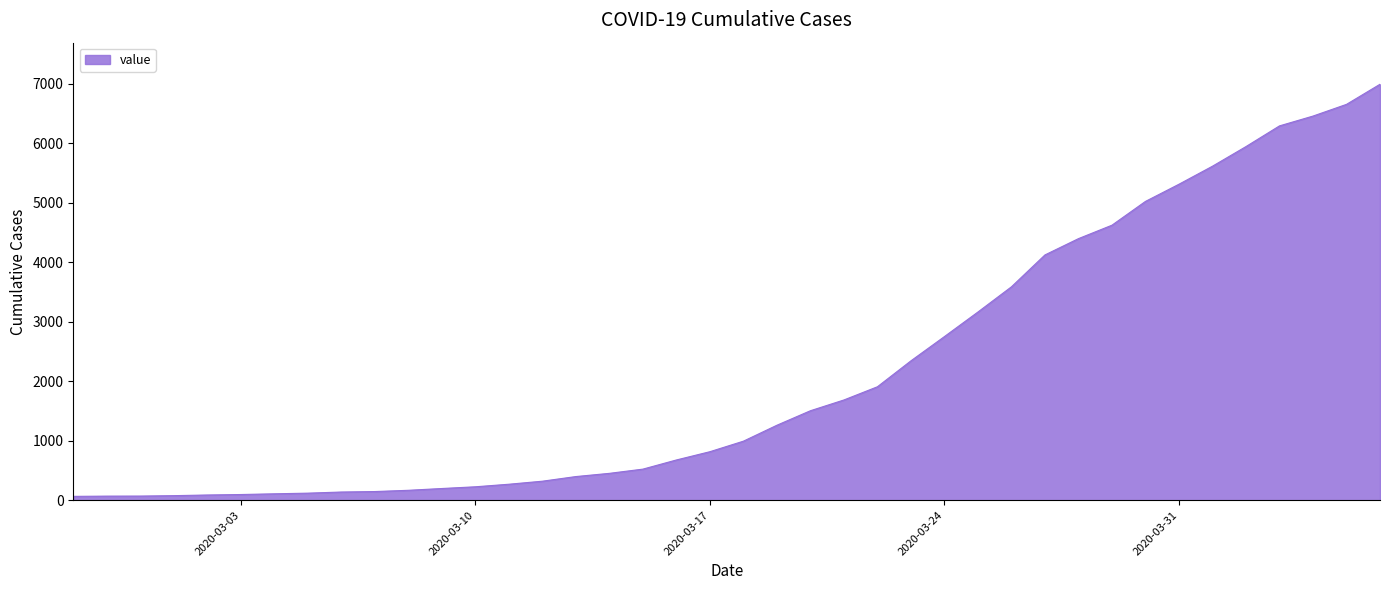

What is the maximum value shown in the chart?

6994